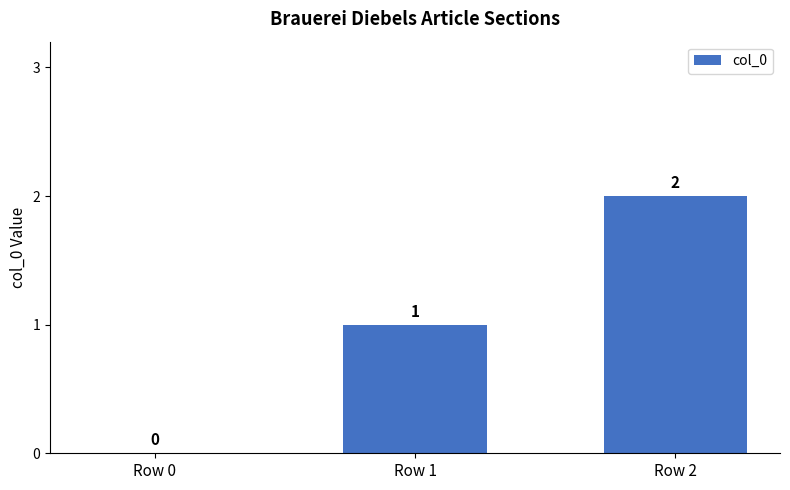

What is the sum of all values?

3